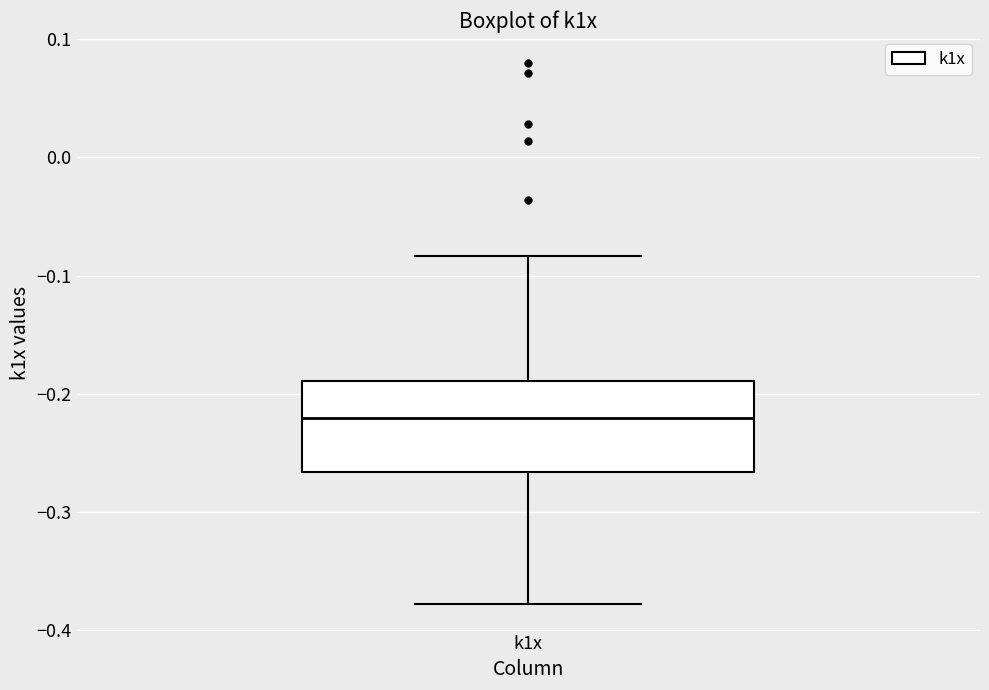

Where is the upper edge of the box for k1x on the y-axis? The values are not printed on the chart, so give them approximately, as read against the axis.

-0.19